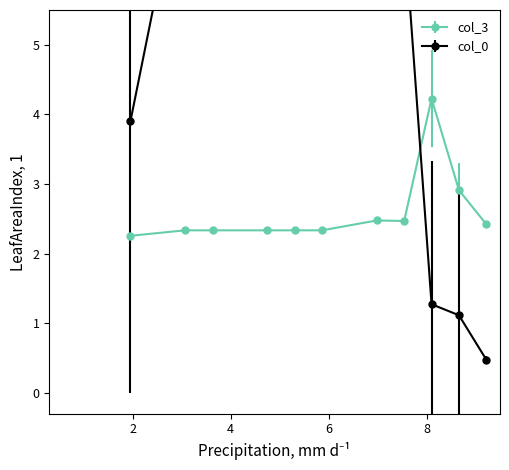

What is the minimum value for col_3?

2.3